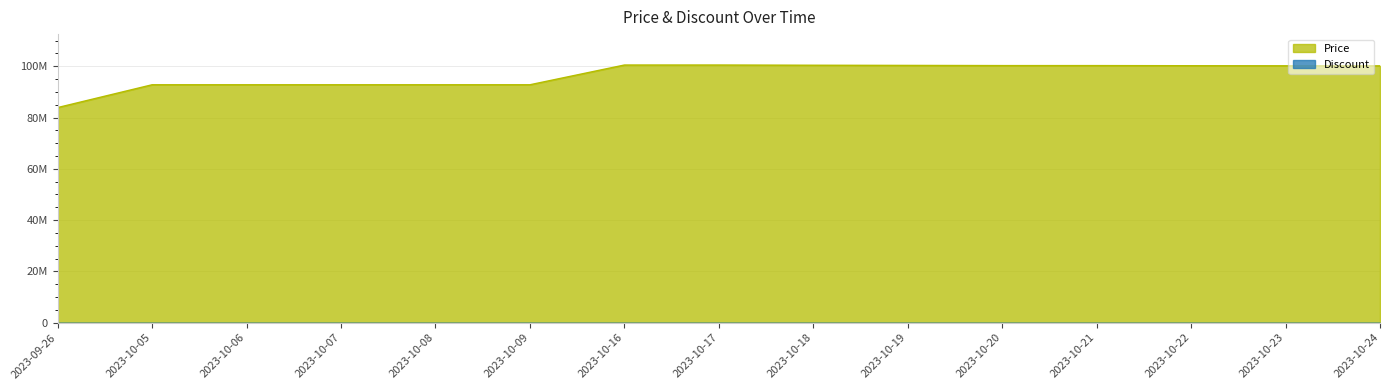

Which category has the highest value across all series?

2023-10-16